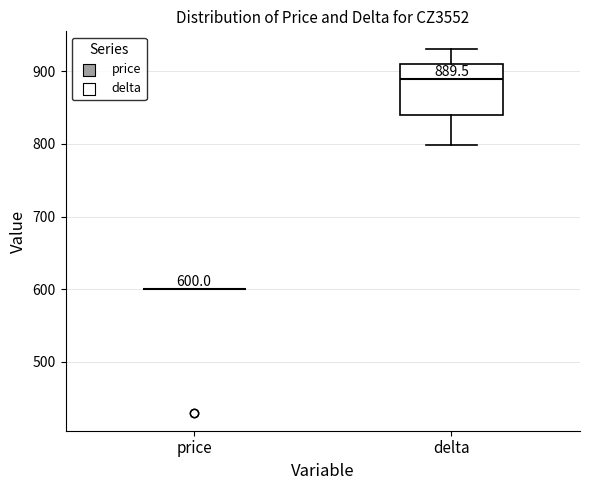

Which box is the tallest, from its lower edge to its upper edge?

delta